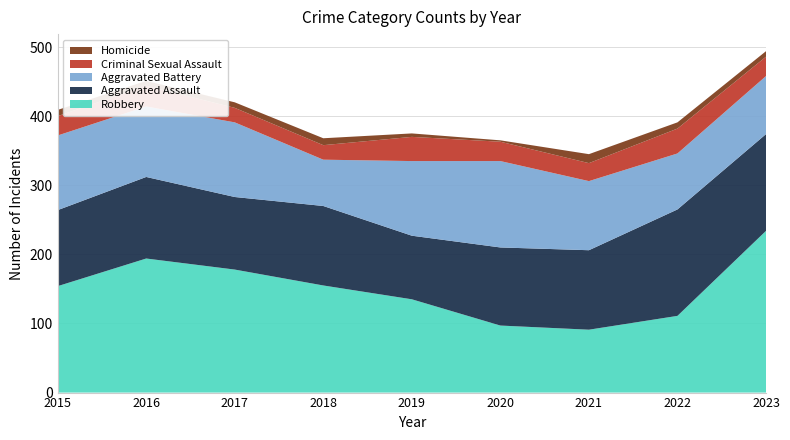

Reading left to right, transcribe all the data shown in this chart.

Aggravated Assault: 110	118	105	115	92	113	115	154	140
Aggravated Battery: 108	102	108	67	108	125	100	81	84
Criminal Sexual Assault: 28	30	21	21	35	28	26	36	28
Homicide: 9	7	8	10	5	2	13	9	8
Robbery: 154	194	178	155	135	97	91	111	234